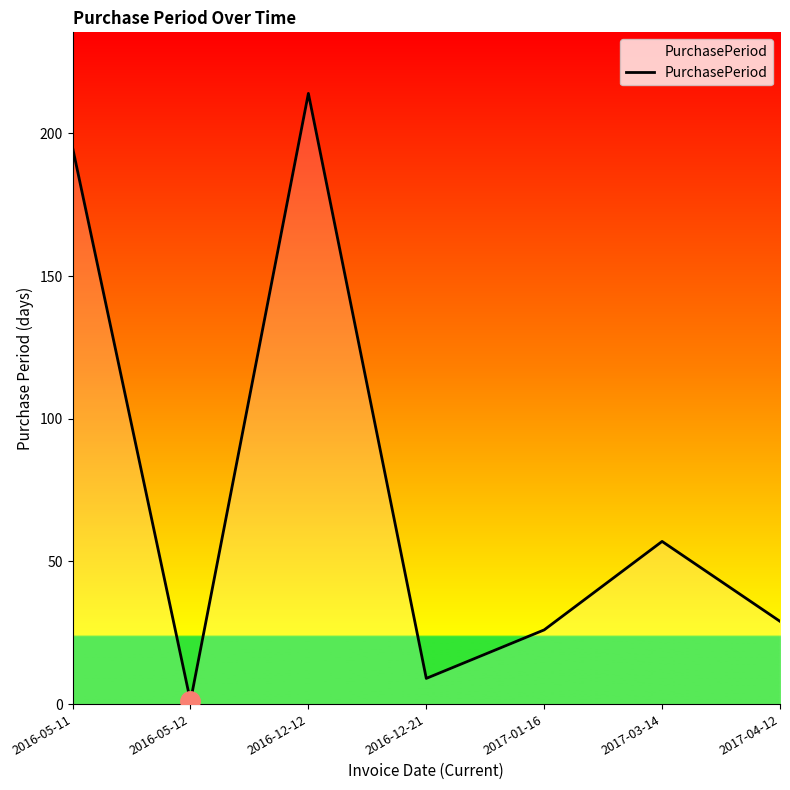

How many distinct data groups are displayed?

1